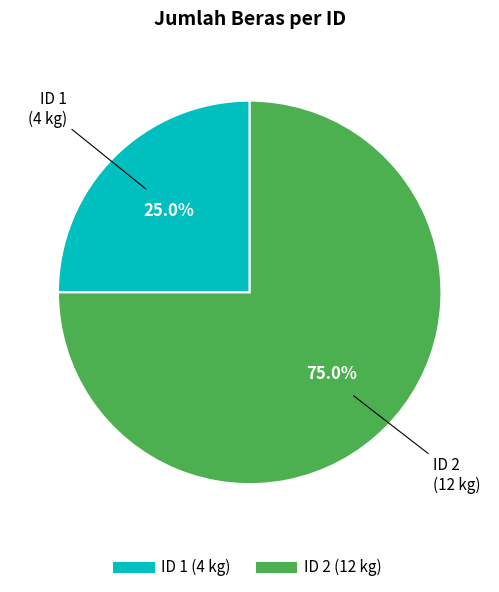

Is there a majority slice in this chart?

Yes